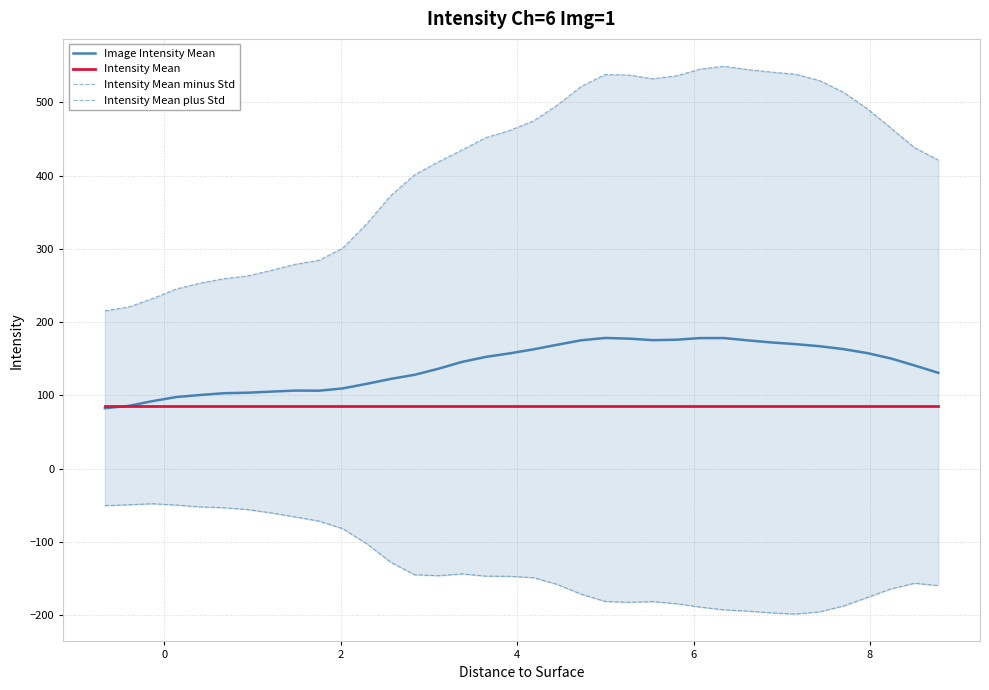

True or false: Intensity Mean and Image Intensity Mean intersect in this chart.

True